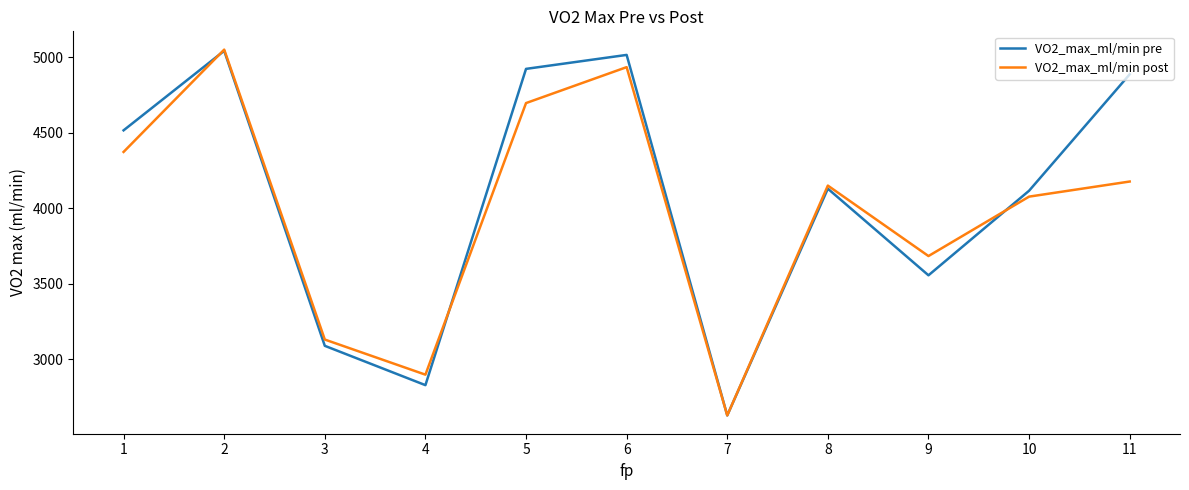

Where does the VO2_max_ml/min post series first go above 4149?

1